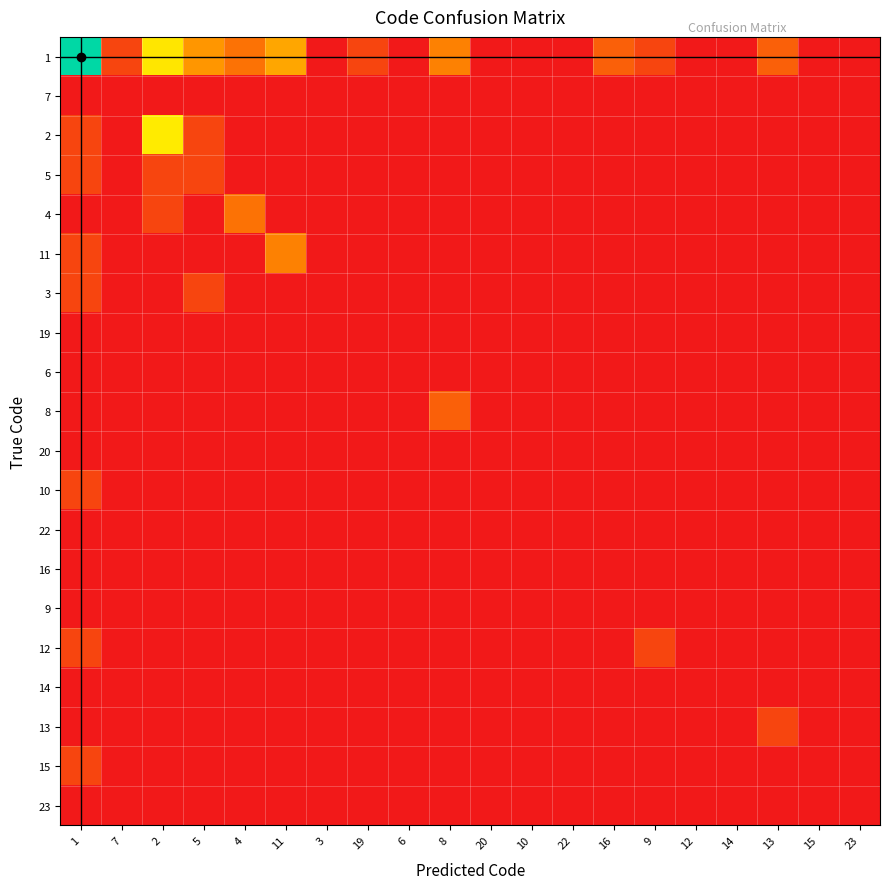

Which series has the largest total across all categories?

1